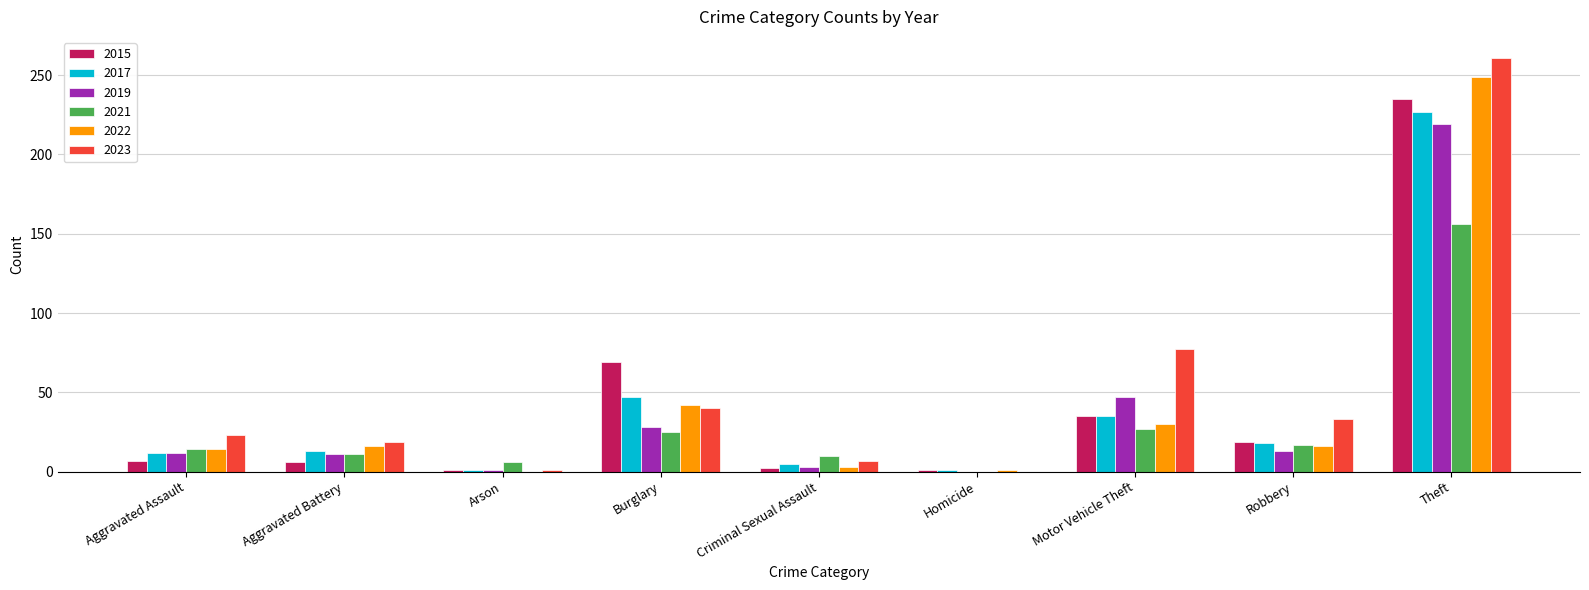

The value of 2019 at Homicide is -70. True or false?

False